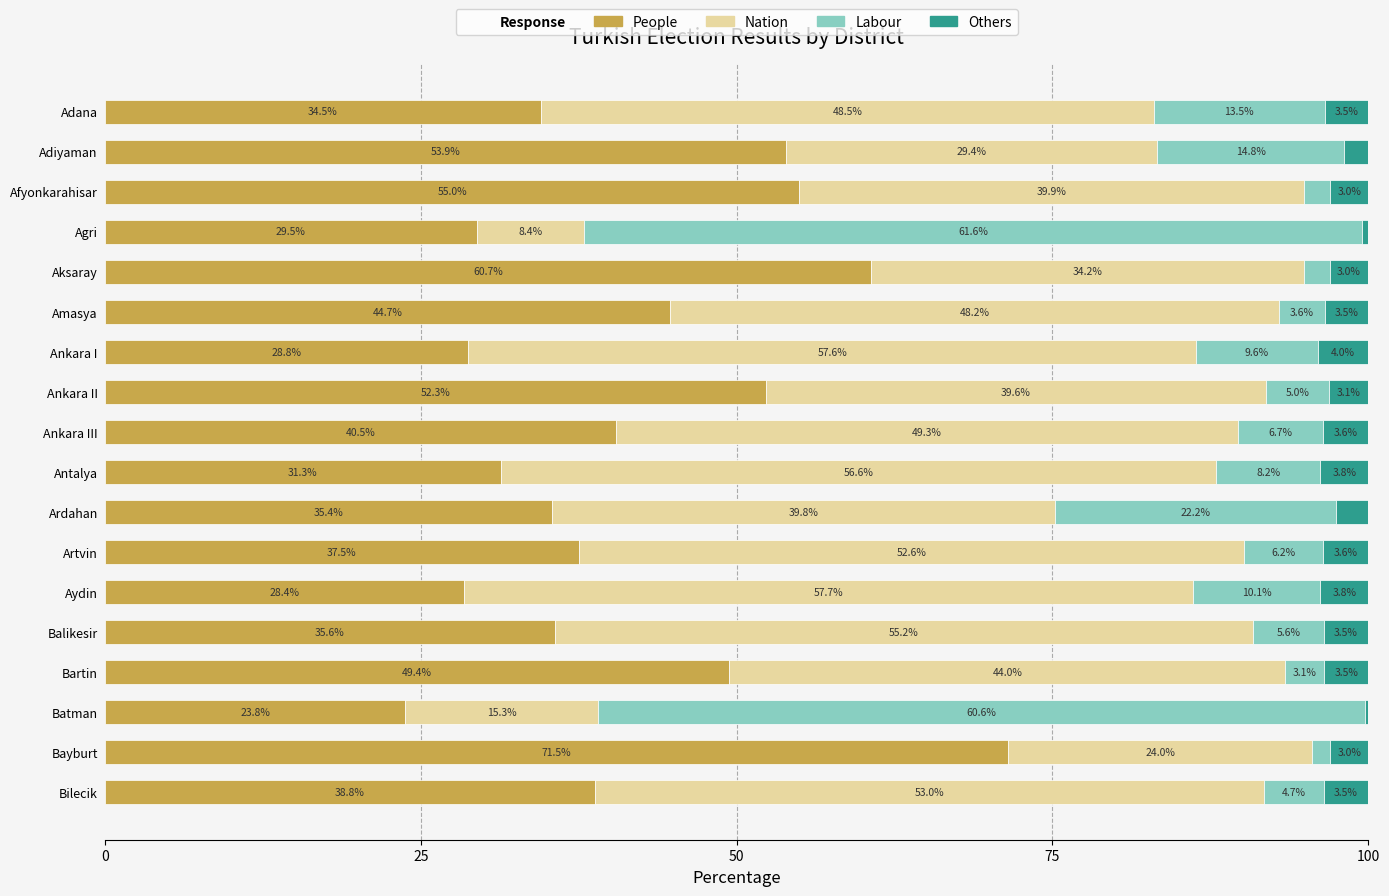

The value of People at Adiyaman is 15.9. True or false?

False